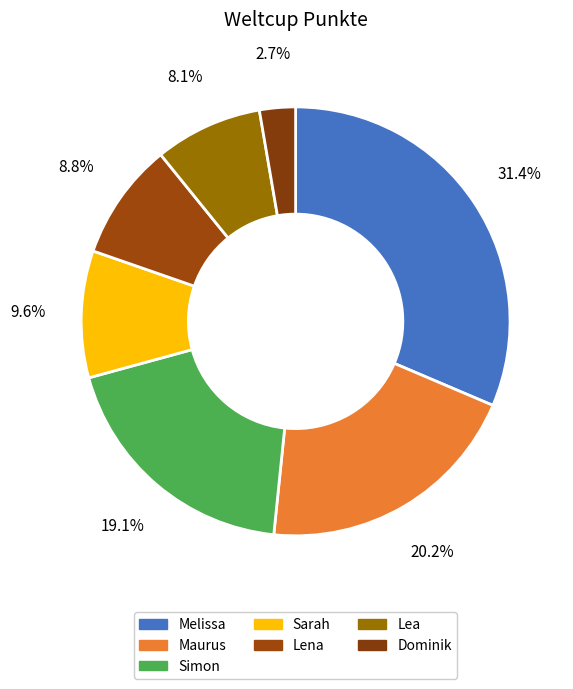

Combined, what portion of the pie is Sarah and Simon?

28.7%